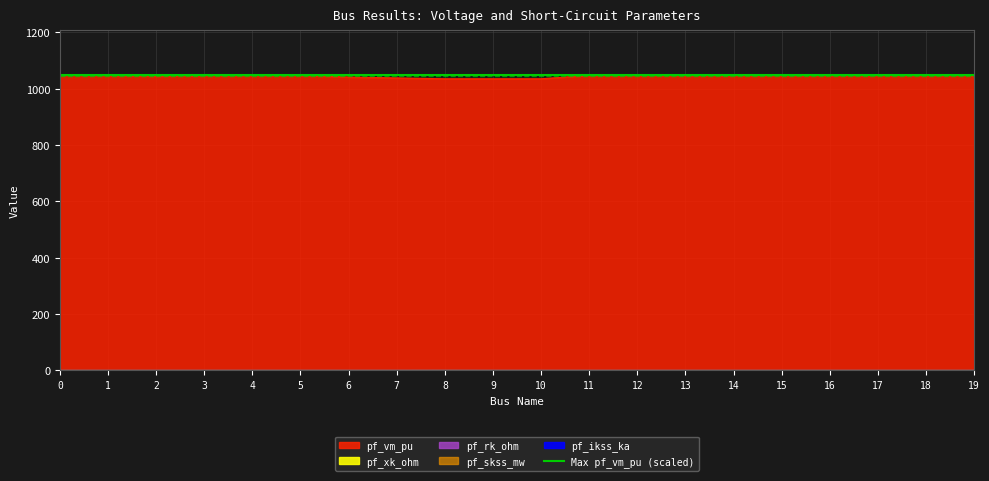

What is the value of the pf_vm_pu point at the 1st from the left?

1050.0